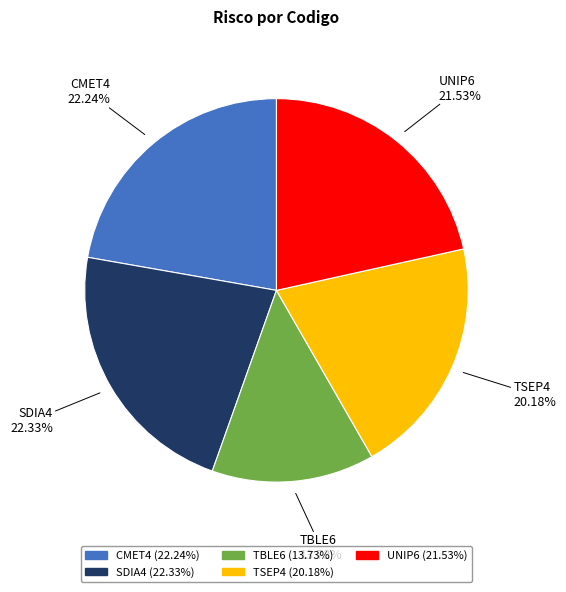

What percentage is the TSEP4 slice, to the nearest percent?

20%